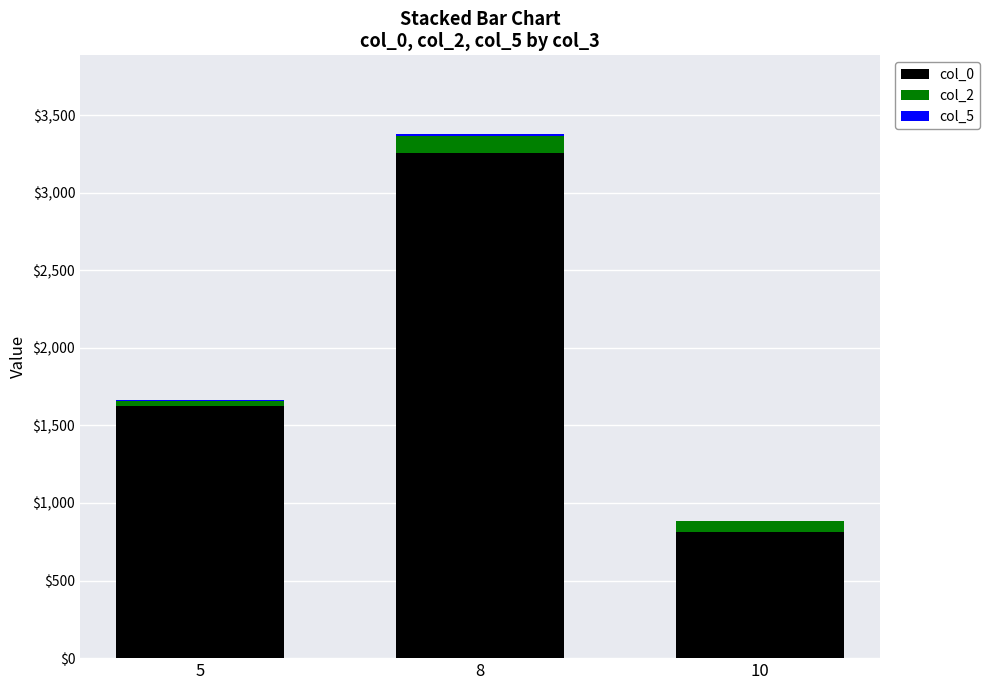

True or false: col_5 has a value of 10 at 8.

True